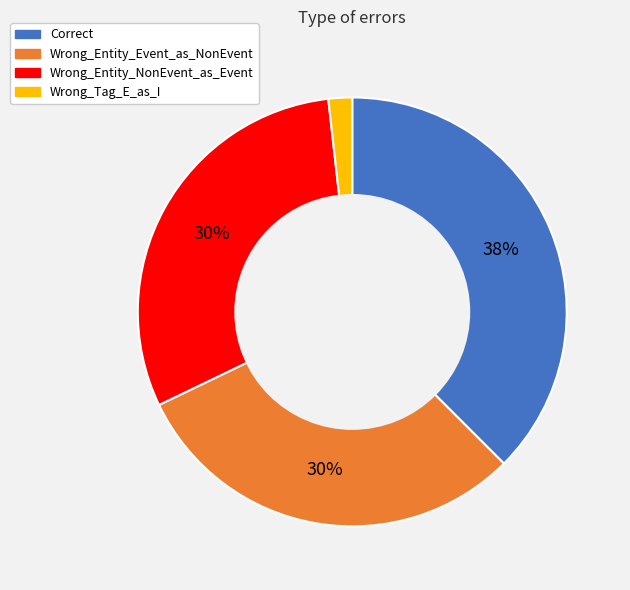

Count the number of slices in the pie.

4